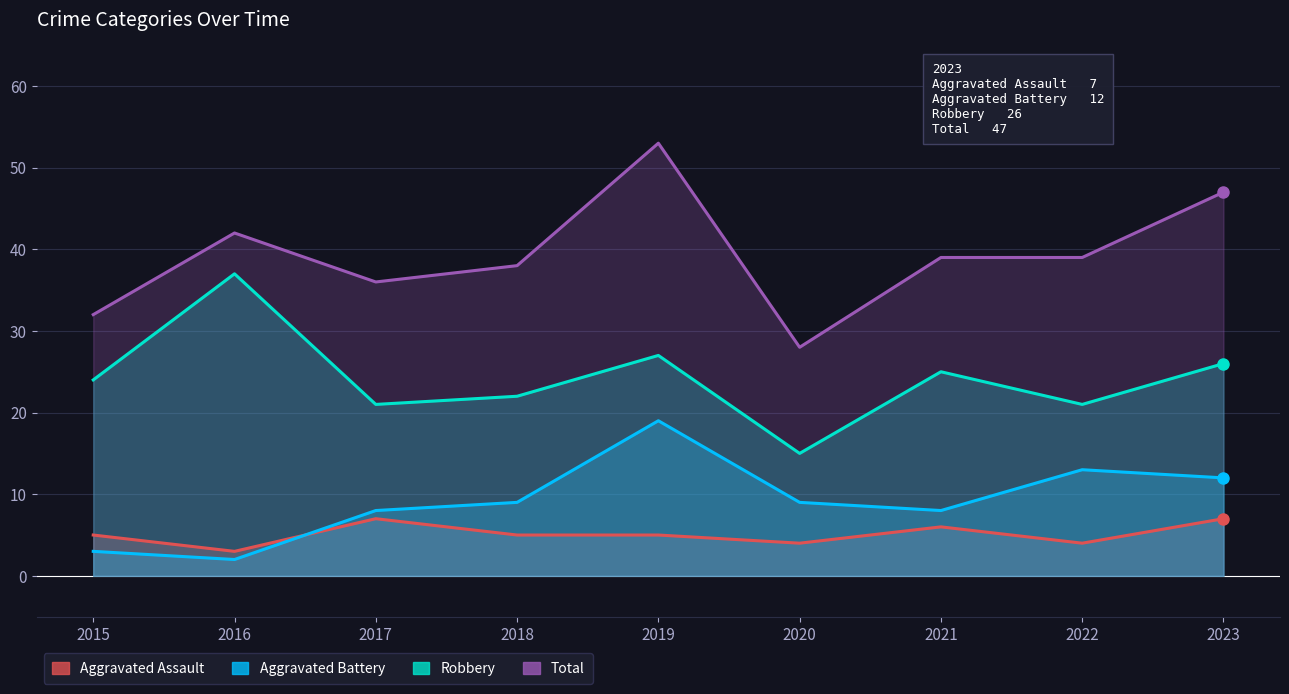

What is the minimum value for Total?

28